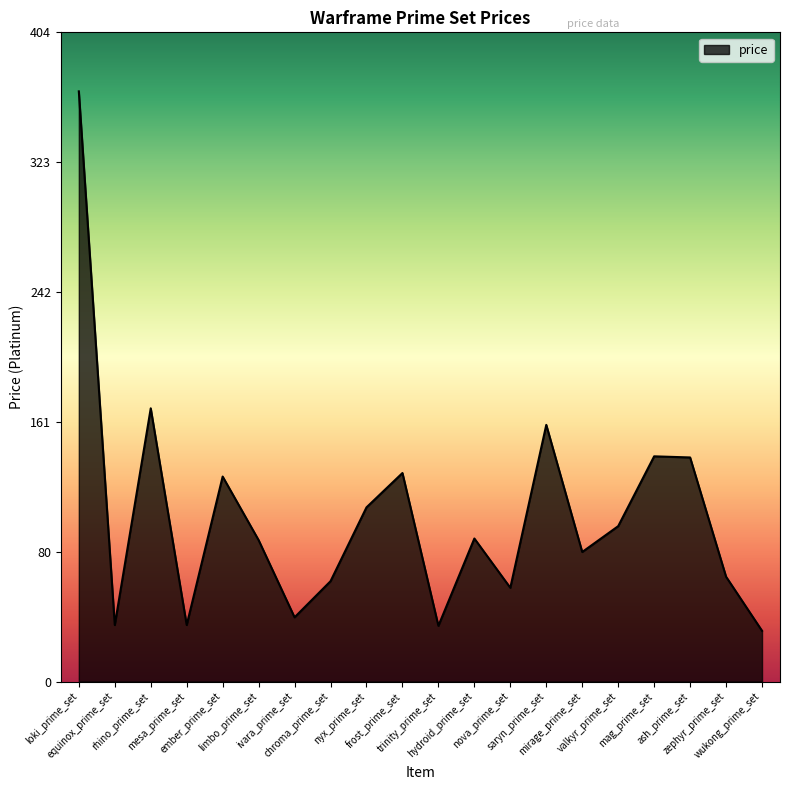

How many series are shown in this chart?

1